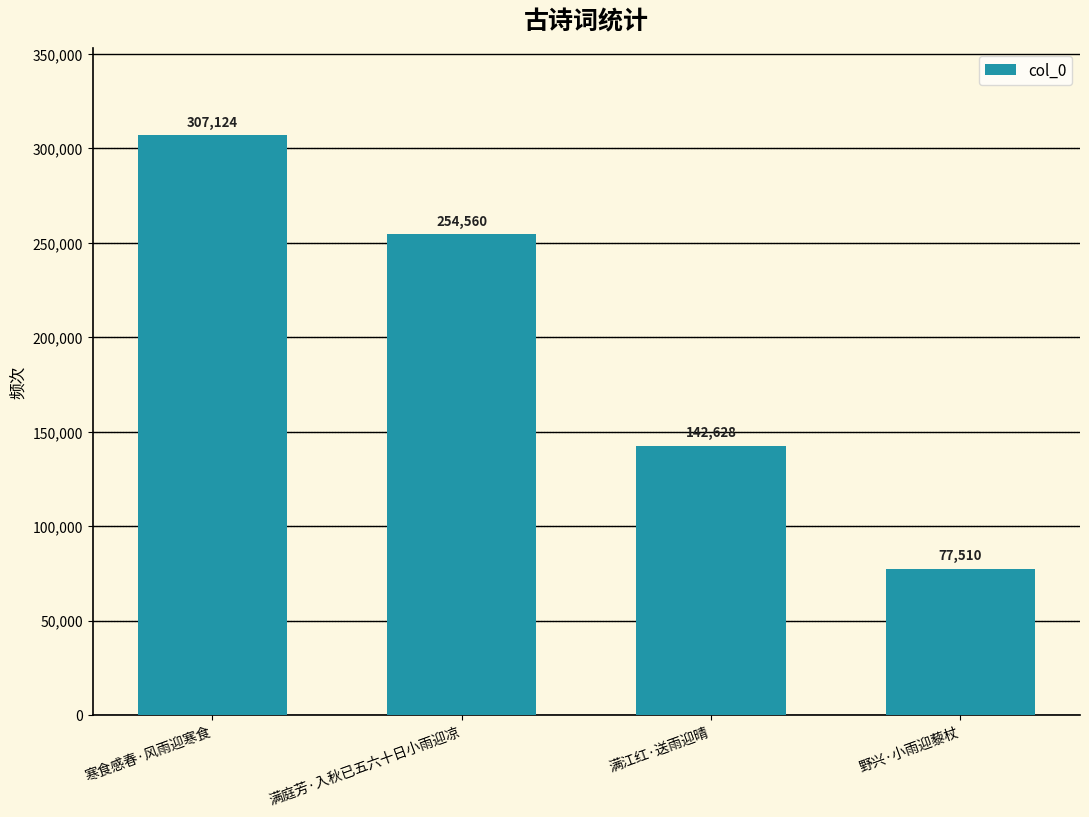

Are the bars grouped side by side (vs. stacked)?

No